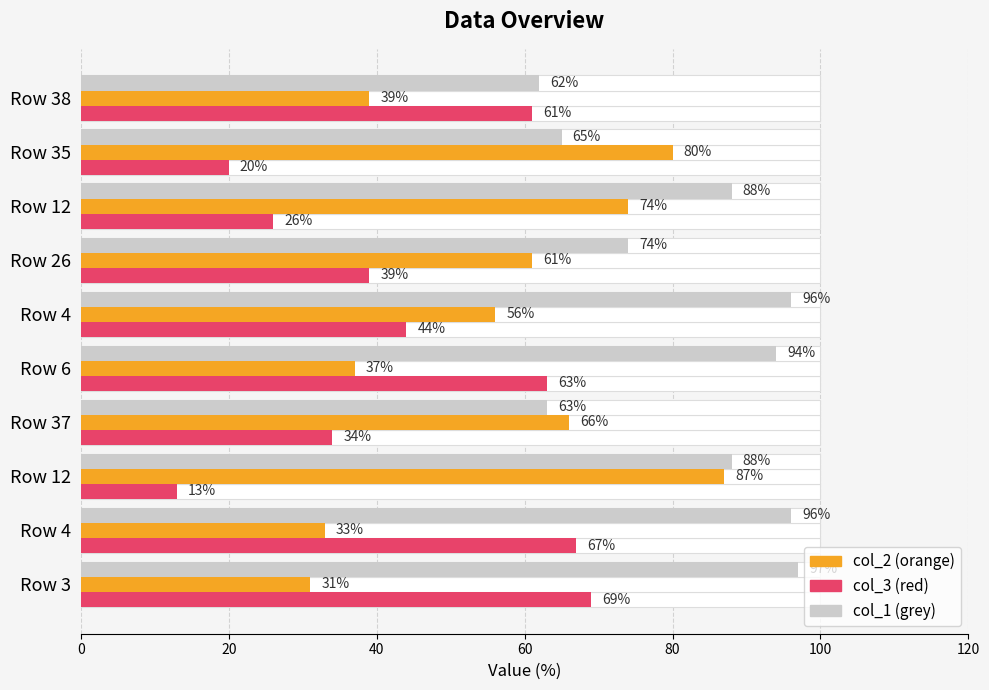

Is the value of col_3 at Row 12 greater than the value of col_2 at Row 6?

No